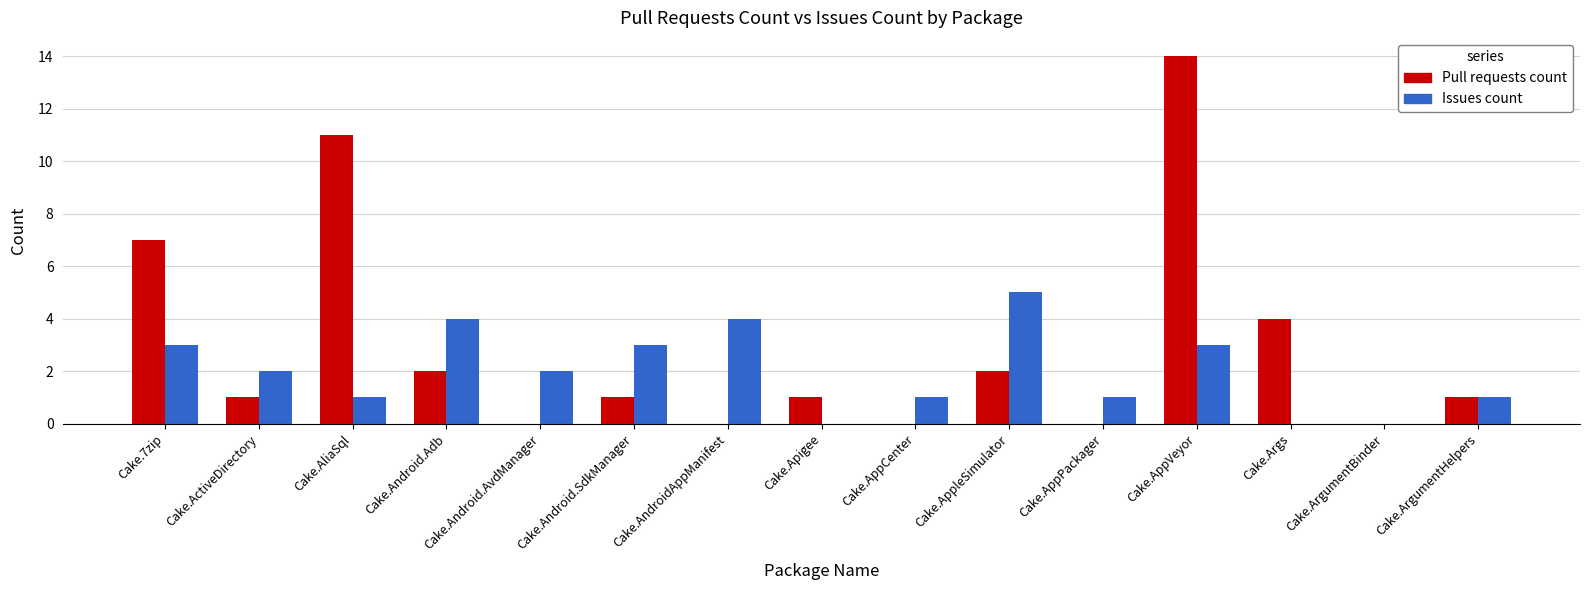

The value of Issues count at Cake.AndroidAppManifest is 4. True or false?

True